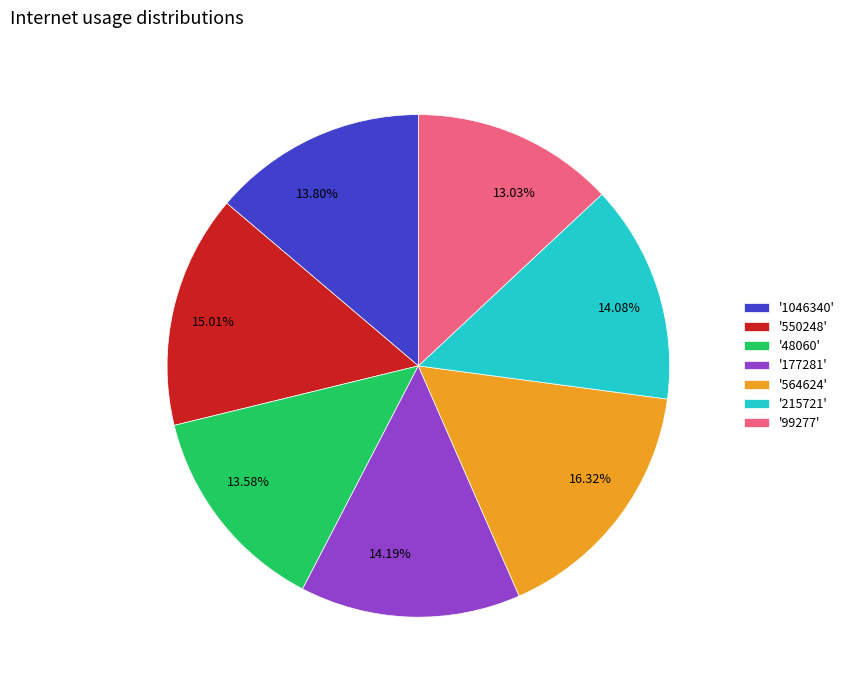

Is there a majority slice in this chart?

No